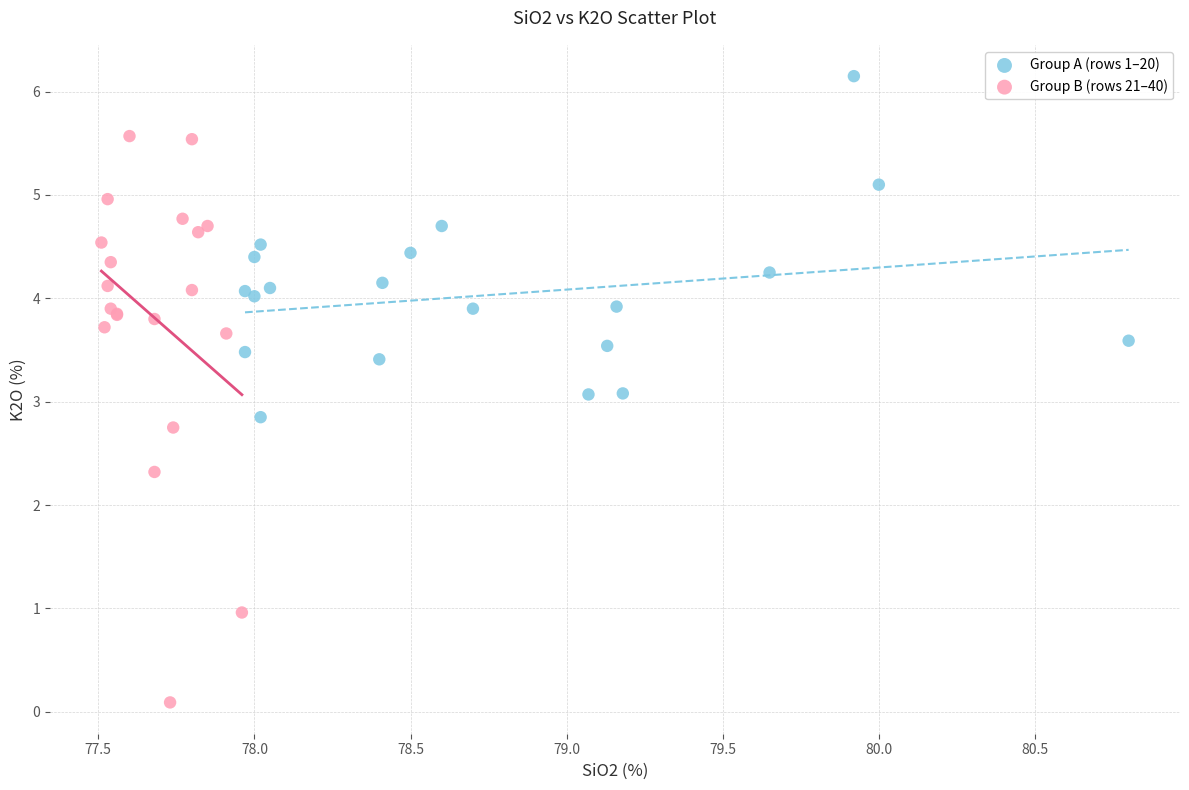

Which series contains the highest Y value?

Group A (rows 1–20)